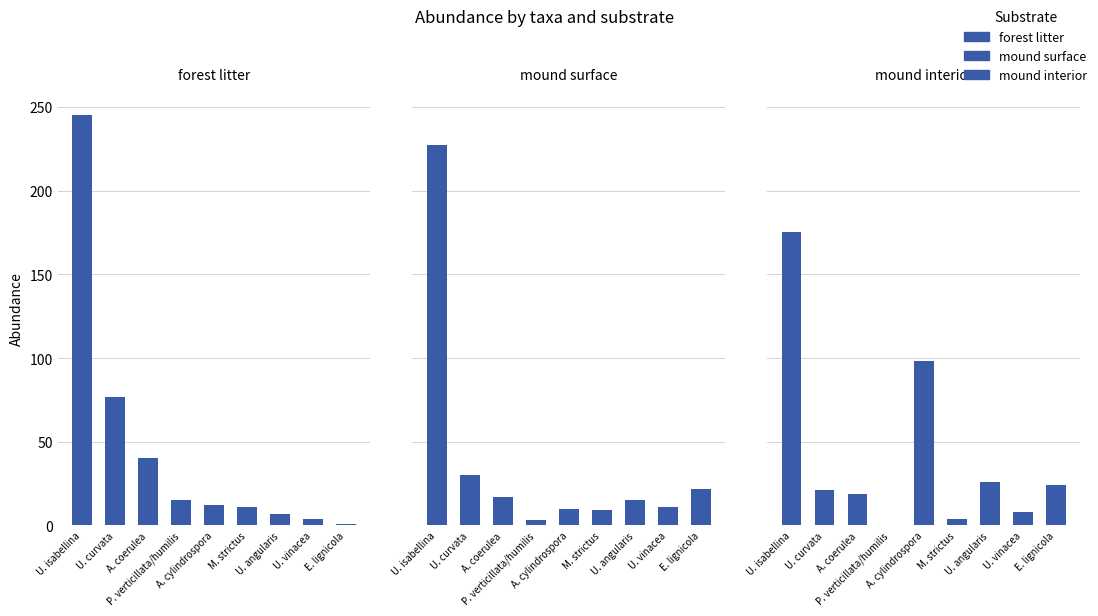

How many bars are there in each group?

3